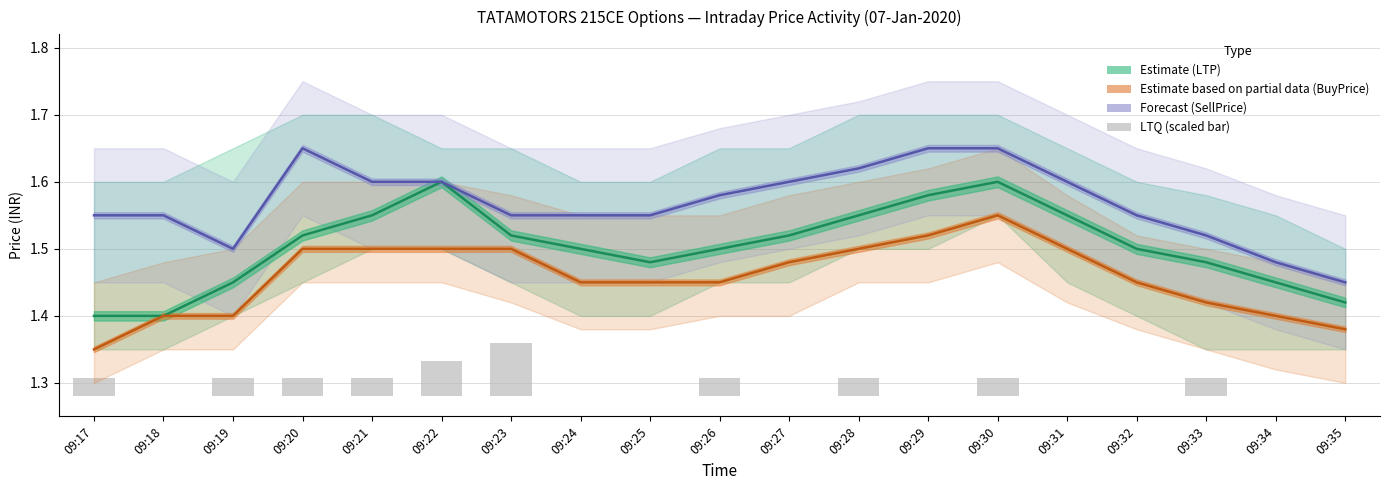

Reading left to right, transcribe all the data shown in this chart.

LTP (Estimate): 09:17=1.4	09:18=1.4	09:19=1.4	09:20=1.5	09:21=1.6	09:22=1.6	09:23=1.5	09:24=1.5	09:25=1.5	09:26=1.5	09:27=1.5	09:28=1.6	09:29=1.6	09:30=1.6	09:31=1.6	09:32=1.5	09:33=1.5	09:34=1.4	09:35=1.4
BuyPrice (Partial): 09:17=1.4	09:18=1.4	09:19=1.4	09:20=1.5	09:21=1.5	09:22=1.5	09:23=1.5	09:24=1.4	09:25=1.4	09:26=1.4	09:27=1.5	09:28=1.5	09:29=1.5	09:30=1.6	09:31=1.5	09:32=1.4	09:33=1.4	09:34=1.4	09:35=1.4
SellPrice (Forecast): 09:17=1.6	09:18=1.6	09:19=1.5	09:20=1.6	09:21=1.6	09:22=1.6	09:23=1.6	09:24=1.6	09:25=1.6	09:26=1.6	09:27=1.6	09:28=1.6	09:29=1.6	09:30=1.6	09:31=1.6	09:32=1.6	09:33=1.5	09:34=1.5	09:35=1.4
LTQ (scaled): 09:17=0.0	09:18=0.0	09:19=0.0	09:20=0.0	09:21=0.0	09:22=0.1	09:23=0.1	09:24=0.0	09:25=0.0	09:26=0.0	09:27=0.0	09:28=0.0	09:29=0.0	09:30=0.0	09:31=0.0	09:32=0.0	09:33=0.0	09:34=0.0	09:35=0.0